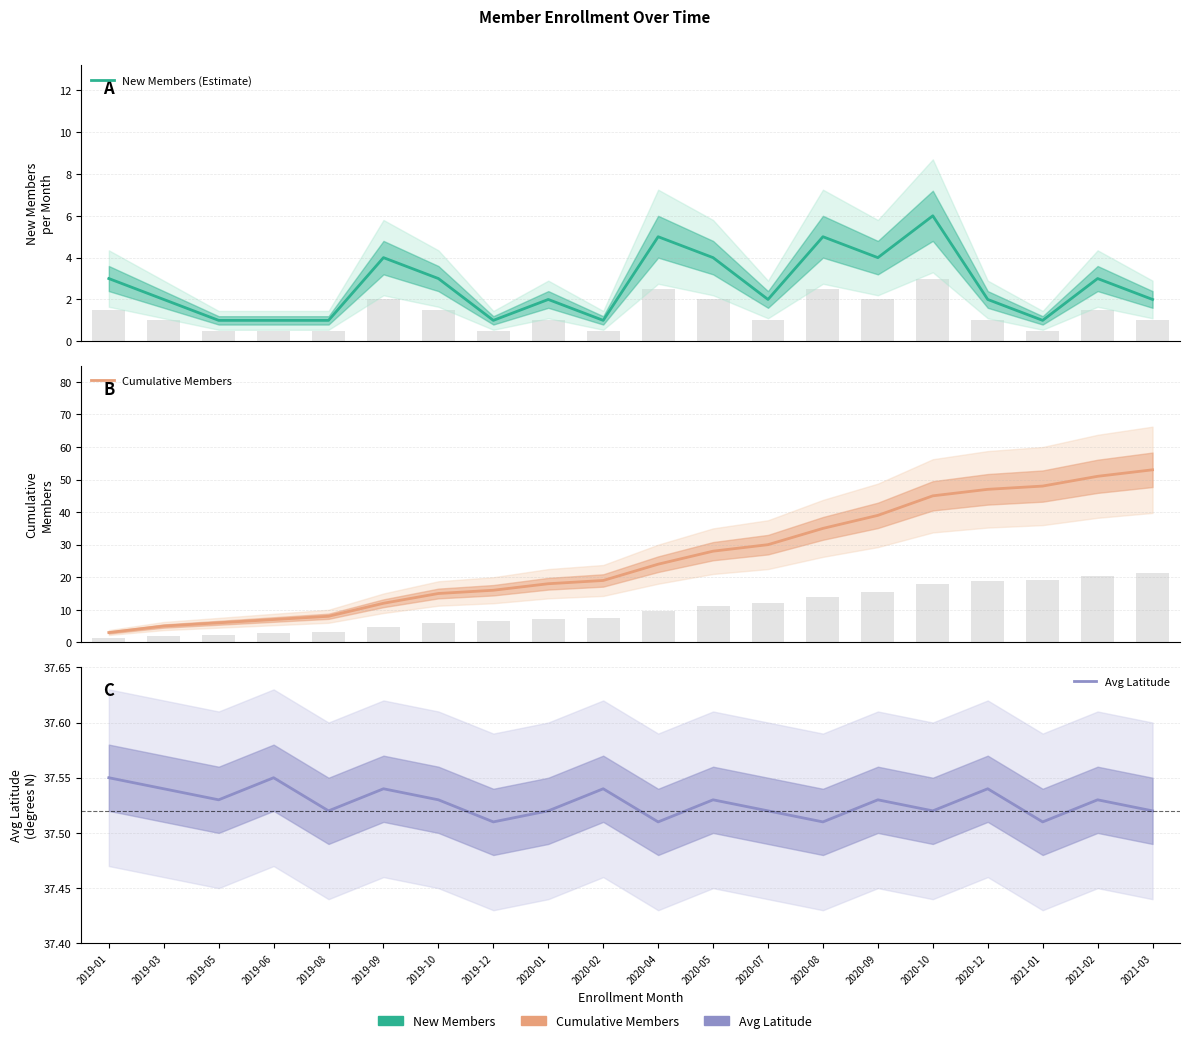

Is it true that New Members (Estimate) equals 2.0 at 2019-03?

True